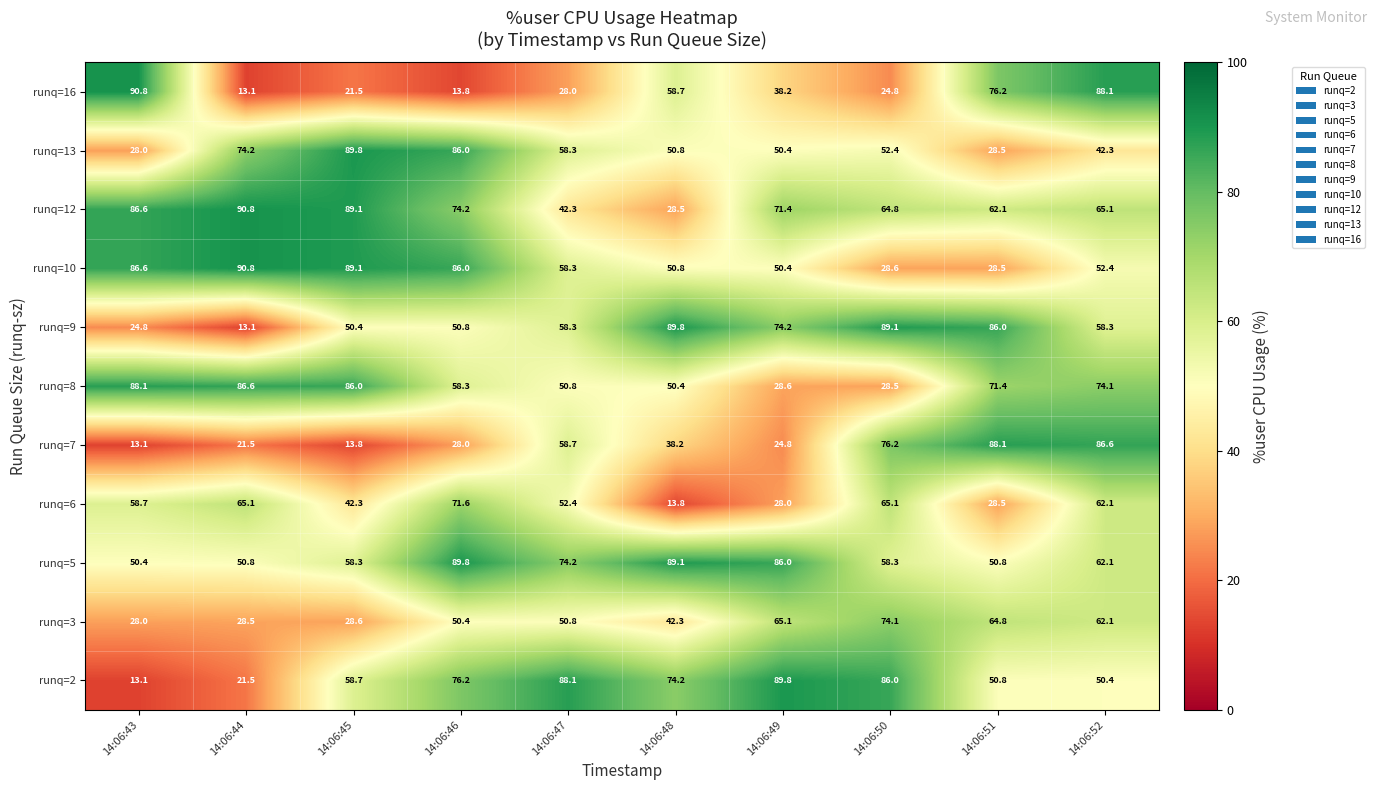

At which label does runq=8 reach its peak?

14:06:43